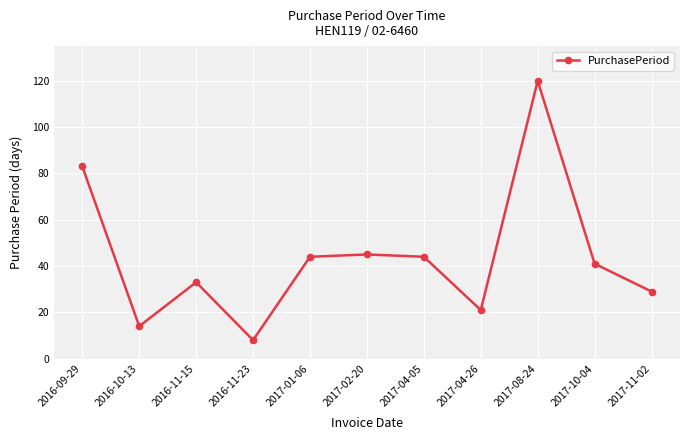

Where is the first local maximum?

2016-11-15